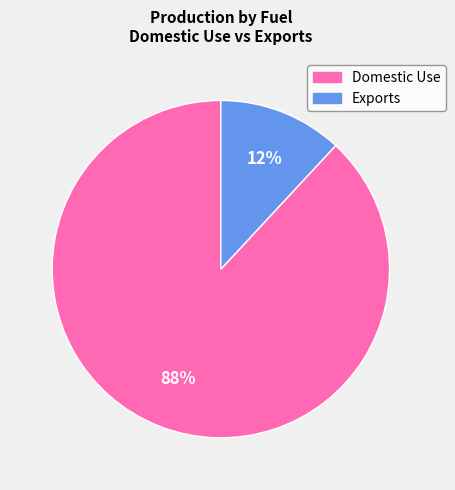

To the nearest percent, what is the difference between the largest and smallest slice percentages?

76%